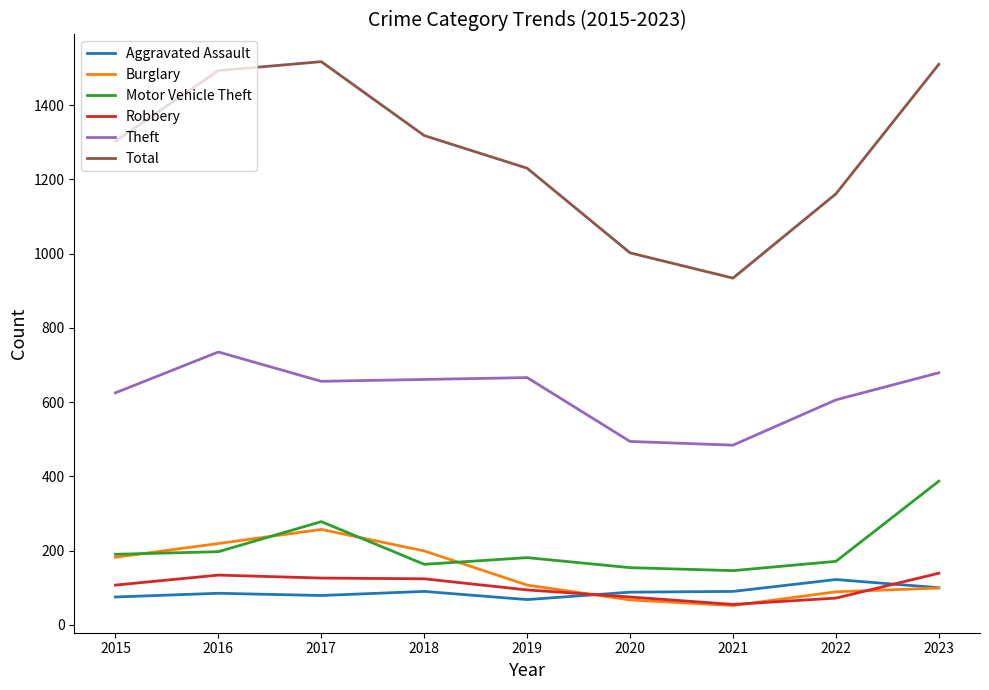

How many lines are shown in the chart?

6